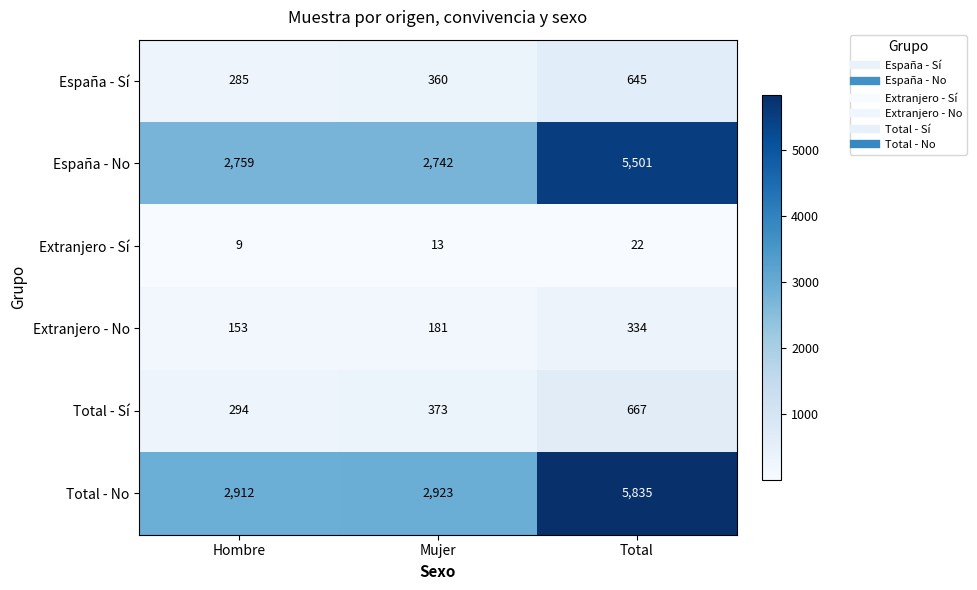

What is the total value across all series at Hombre?

6412